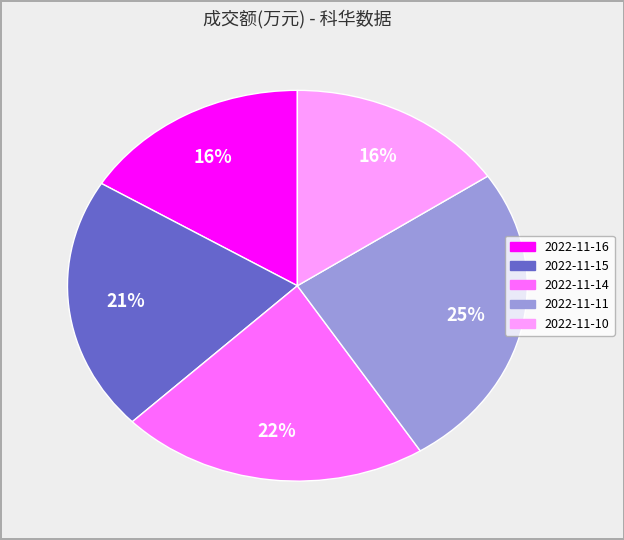

Count the number of slices in the pie.

5